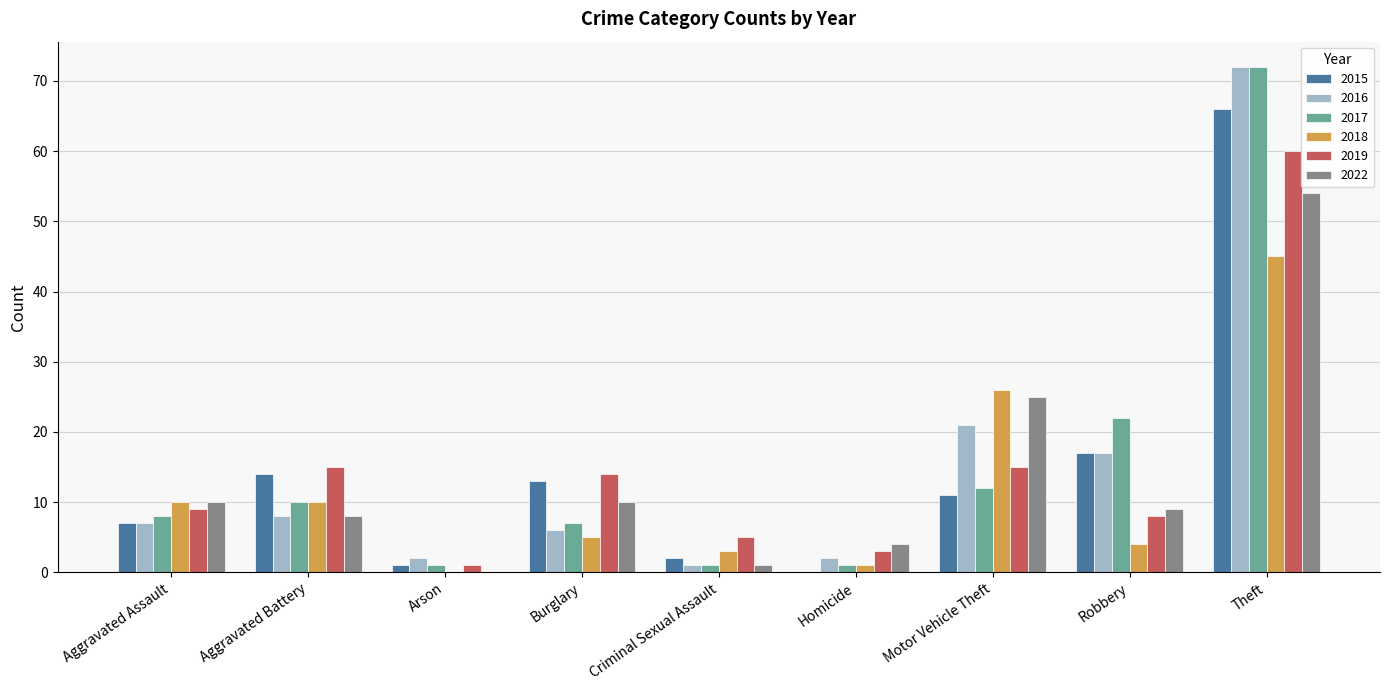

The 2019 series shows 14 at Aggravated Assault. True or false?

False